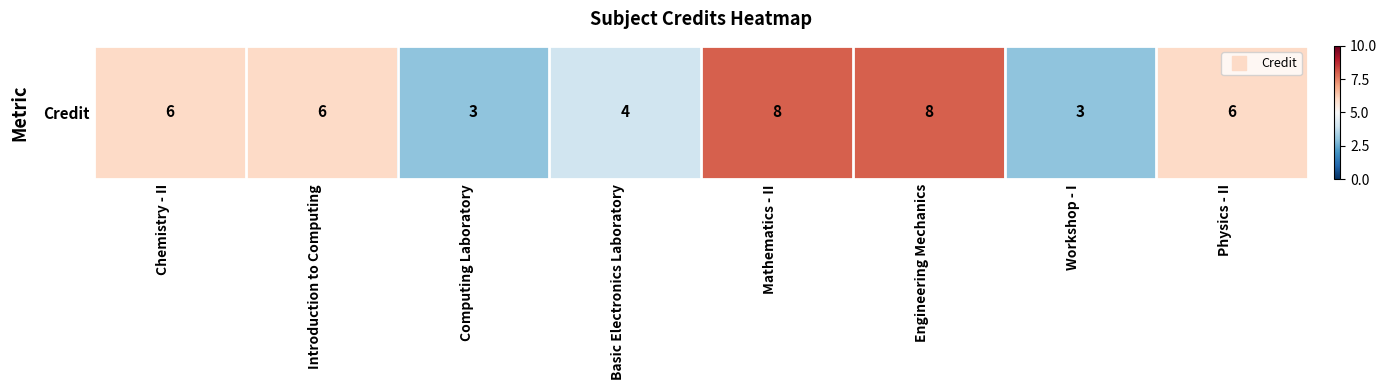

What is the average value?

6